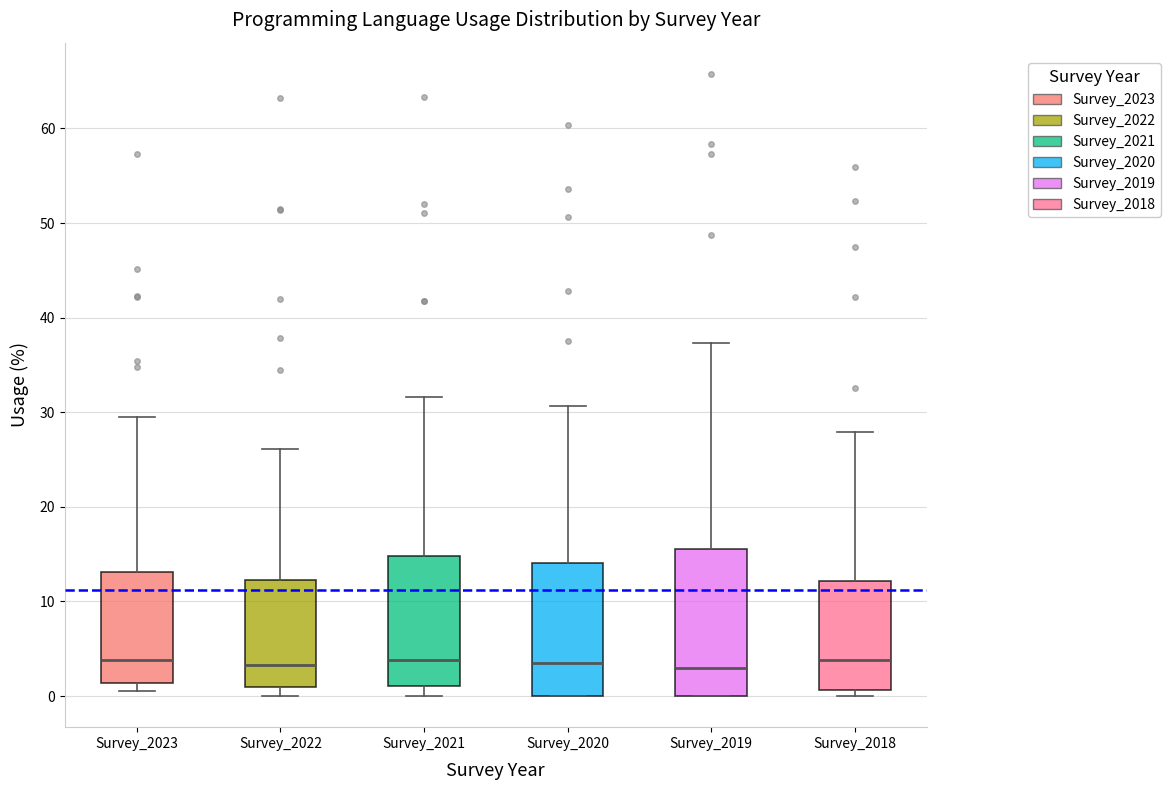

Reading left to right, transcribe this box plot: for each box, give where its median line is, the range the box spans, and where its two whiskers end, as read against the y-axis. The values are not printed on the chart, so give them approximately, as read against the axis.

Survey_2023: median 4, box 1 to 13, whiskers 1 (just below the box's lower edge) to 30
Survey_2022: median 3, box 1 to 12, whiskers 0 to 26
Survey_2021: median 4, box 1 to 15, whiskers 0 to 32
Survey_2020: median 3, box 0 to 14, whiskers 0 to 31
Survey_2019: median 3, box 0 to 16, whiskers 0 to 37
Survey_2018: median 4, box 1 to 12, whiskers 0 to 28